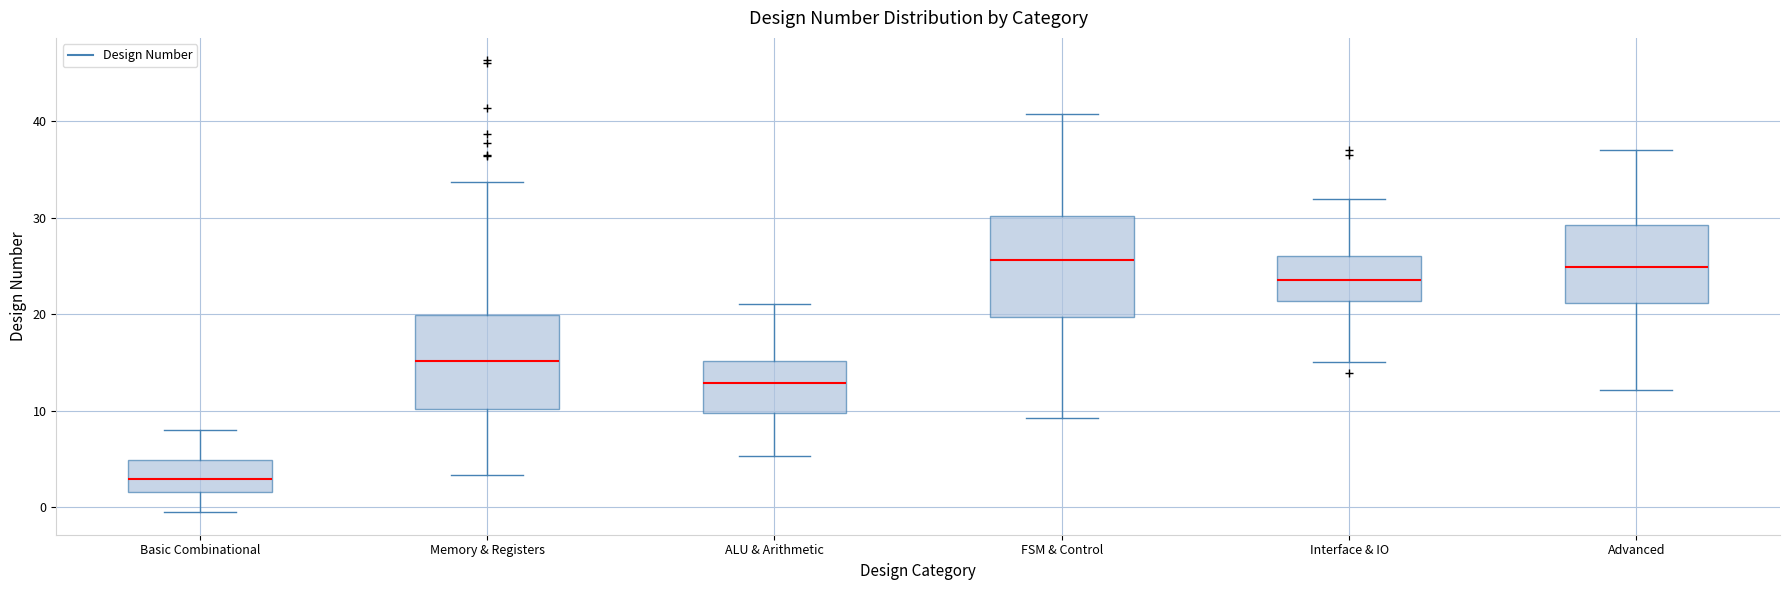

Reading left to right, transcribe this box plot: for each box, give where its median line is, the range the box spans, and where its two whiskers end, as read against the y-axis. The values are not printed on the chart, so give them approximately, as read against the axis.

Basic Combinational: median 3, box 2 to 5, whiskers 0 to 8
Memory & Registers: median 15, box 10 to 20, whiskers 3 to 34
ALU & Arithmetic: median 13, box 10 to 15, whiskers 5 to 21
FSM & Control: median 26, box 20 to 30, whiskers 9 to 41
Interface & IO: median 24, box 21 to 26, whiskers 15 to 32
Advanced: median 25, box 21 to 29, whiskers 12 to 37